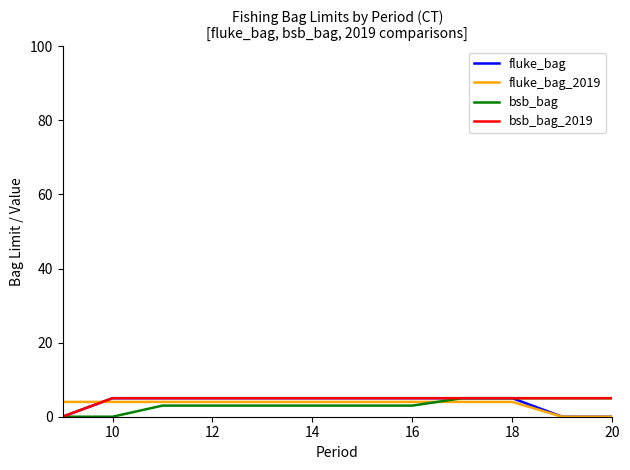

What is the maximum value shown in the chart?

5